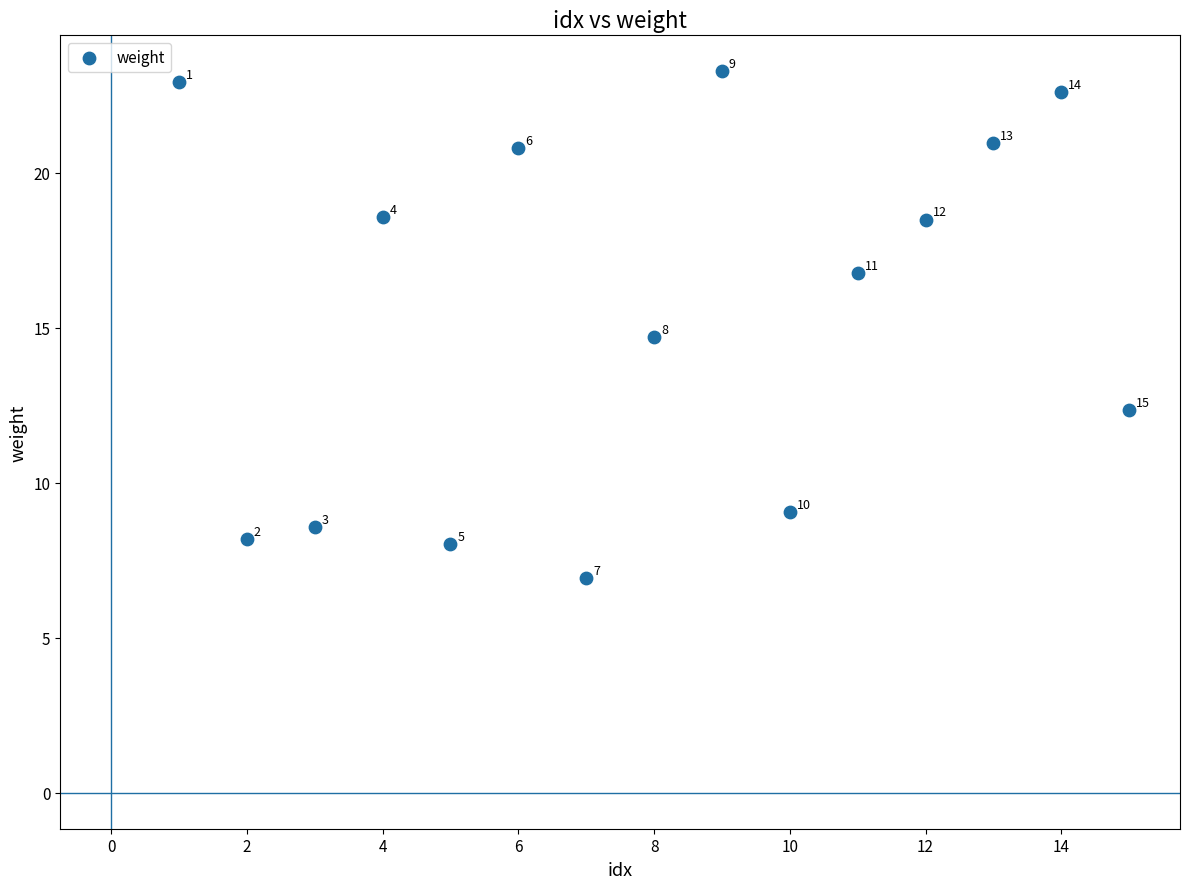

What is the range of Y values (max minus min)?

16.3